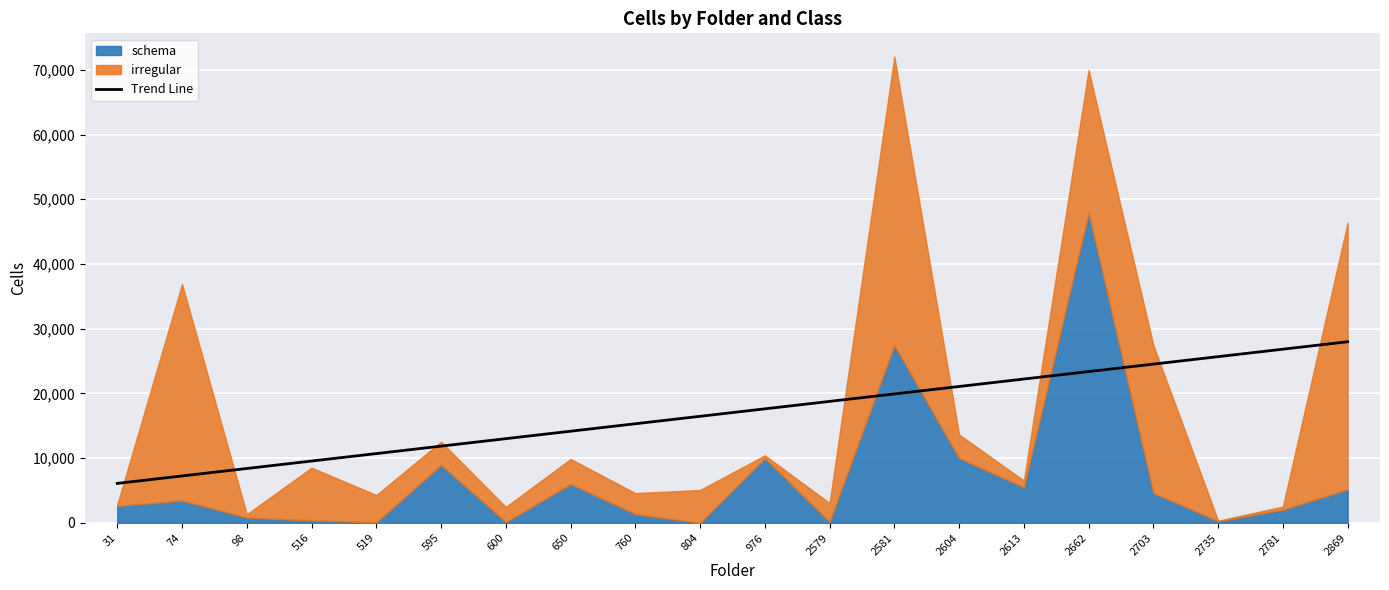

Reading left to right, what are all the values shown in this chart?

31=6111.6	74=7263.3	98=8415.0	516=9566.7	519=10718.3	595=11870.0	600=13021.7	650=14173.4	760=15325.0	804=16476.7	976=17628.4	2579=18780.1	2581=19931.7	2604=21083.4	2613=22235.1	2662=23386.8	2703=24538.4	2735=25690.1	2781=26841.8	2869=27993.5